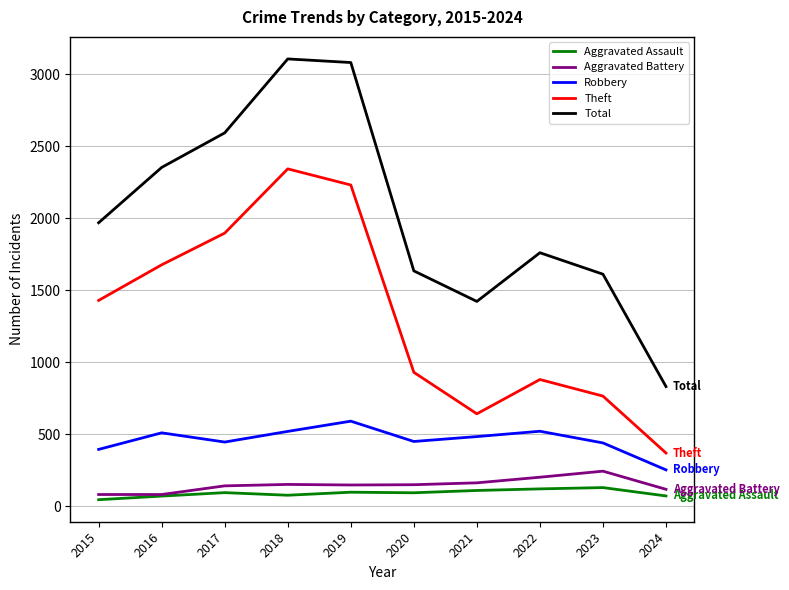

The value of Total at 2022 is 1055. True or false?

False